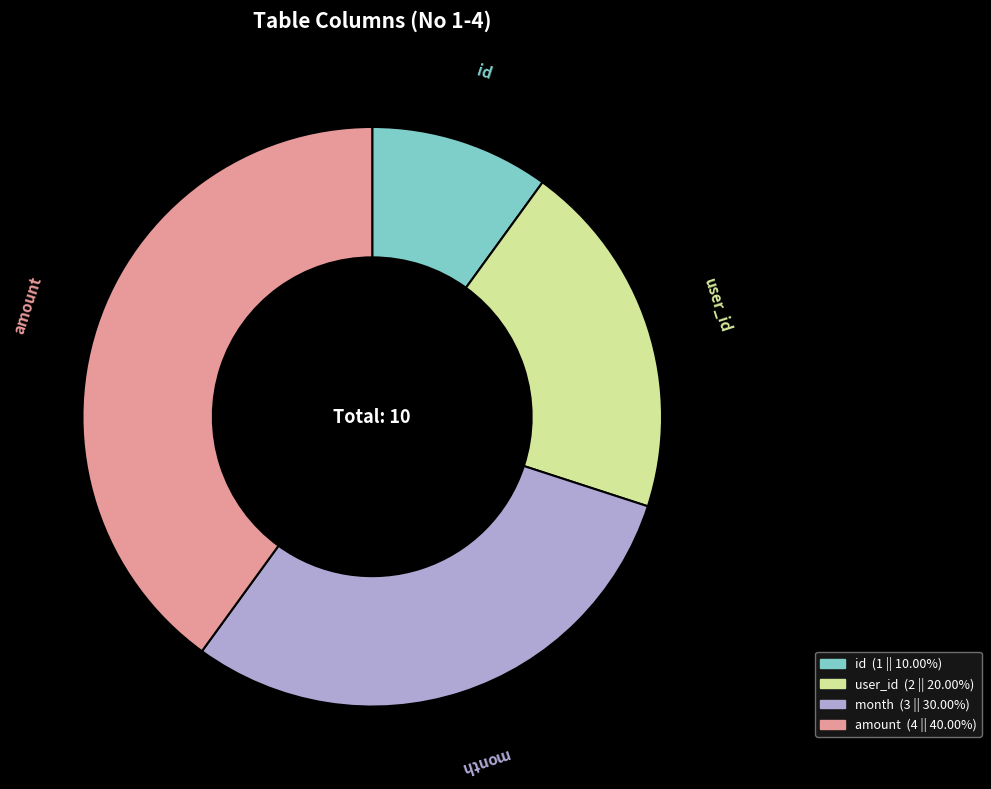

Is there a majority slice in this chart?

No